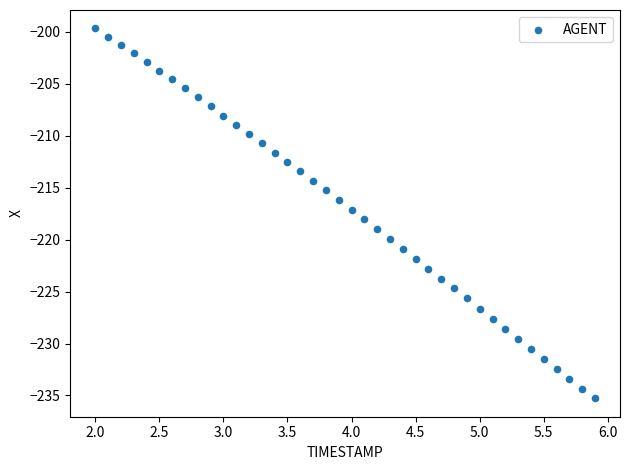

What is the range of X values (max minus min)?

3.9